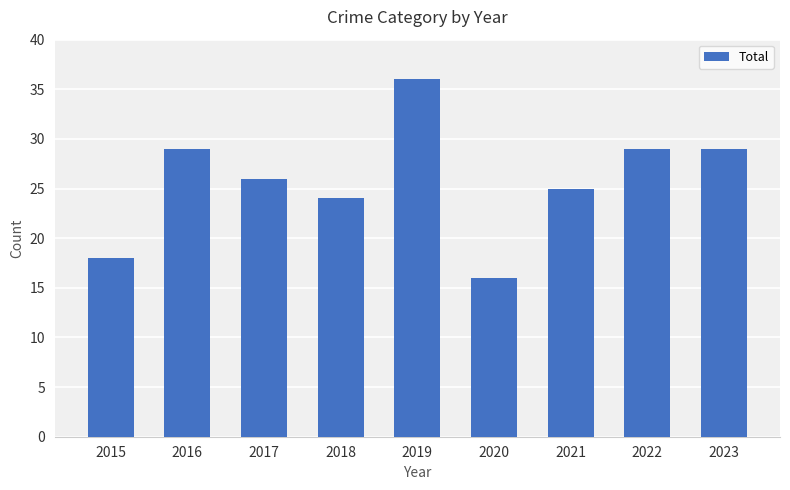

What is the value of the 8th bar from the left?

29